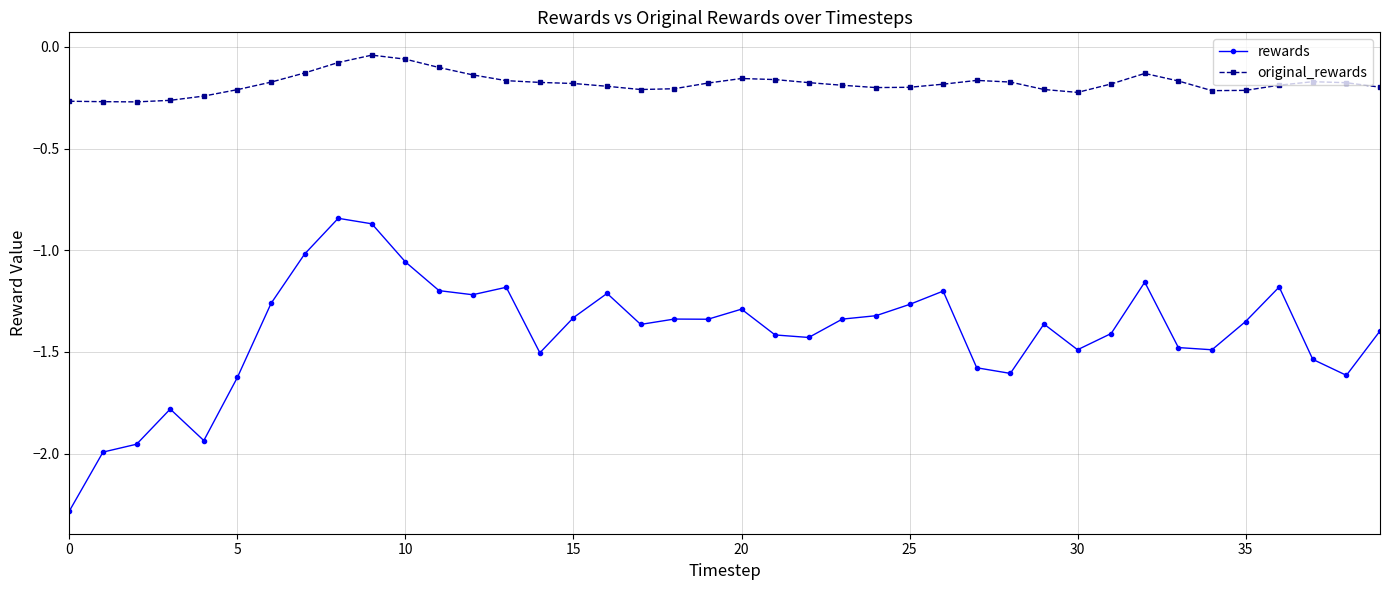

True or false: original_rewards has more than 1 points higher than both neighbors.

True